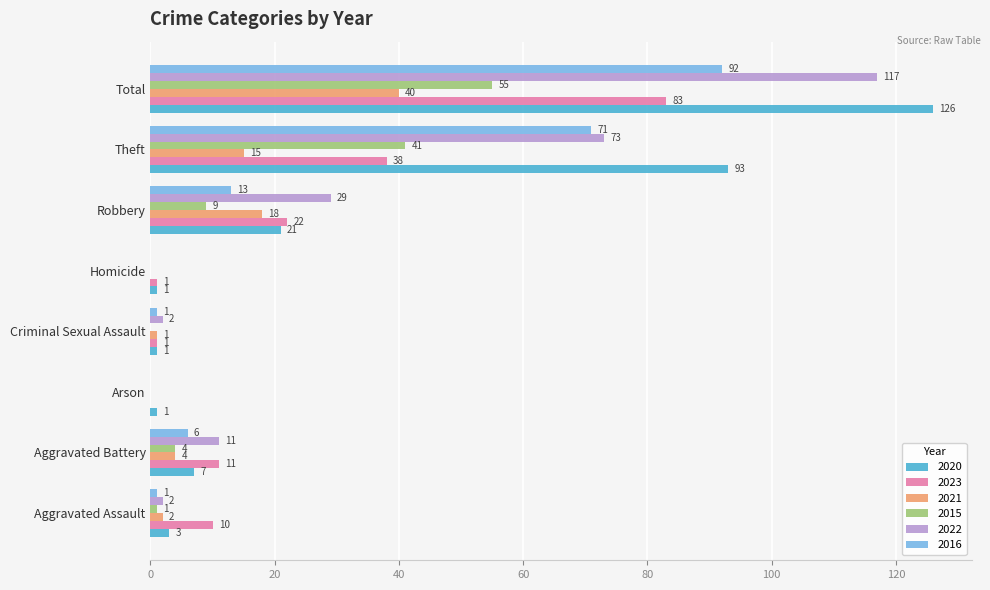

Read the 2021 value at Robbery, to the nearest 5.

20